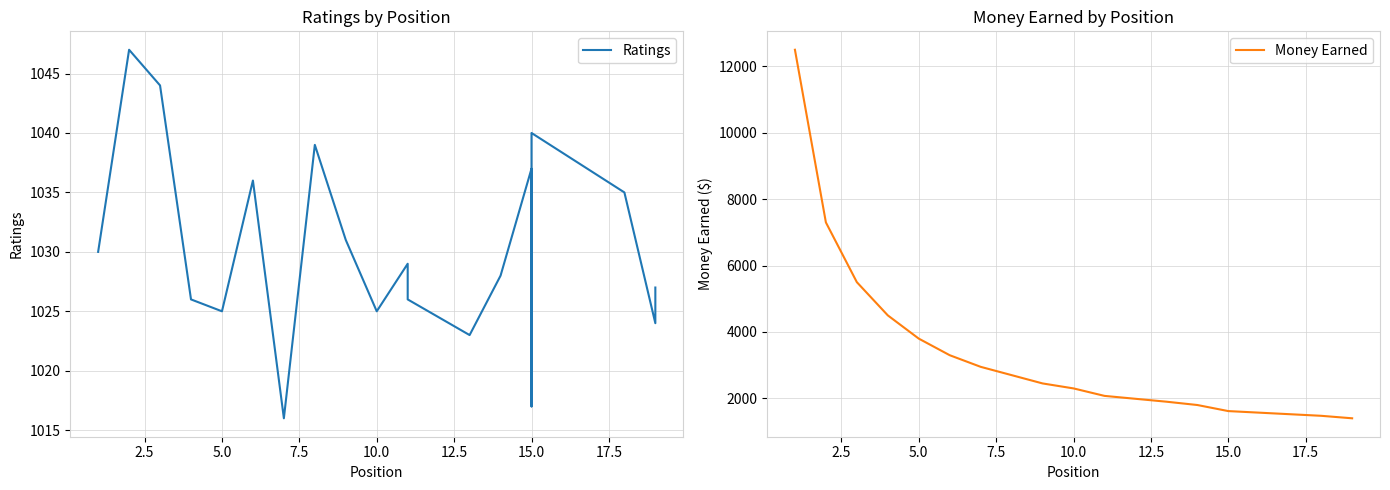

True or false: Ratings has more than 2 interior local peaks.

True